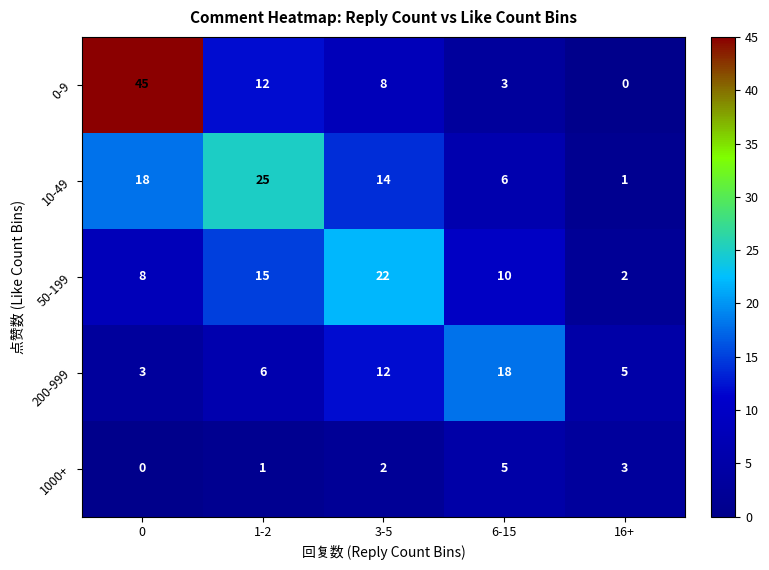

What is the spread (max minus min) of values at 3-5?

20